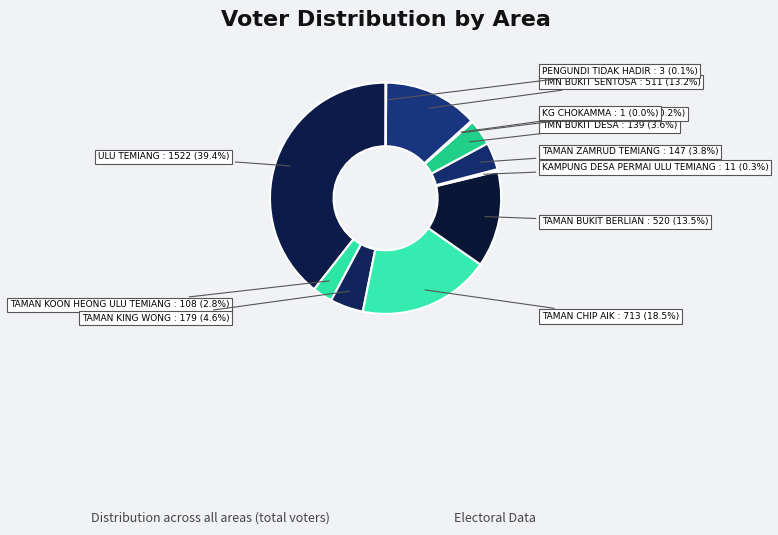

To the nearest percent, what is the difference between the largest and smallest slice percentages?

39%